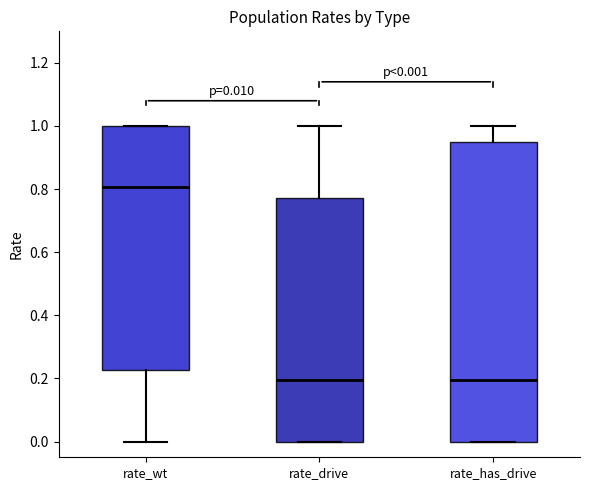

Comparing the boxes themselves (not the whiskers), which one is the tallest?

rate_has_drive